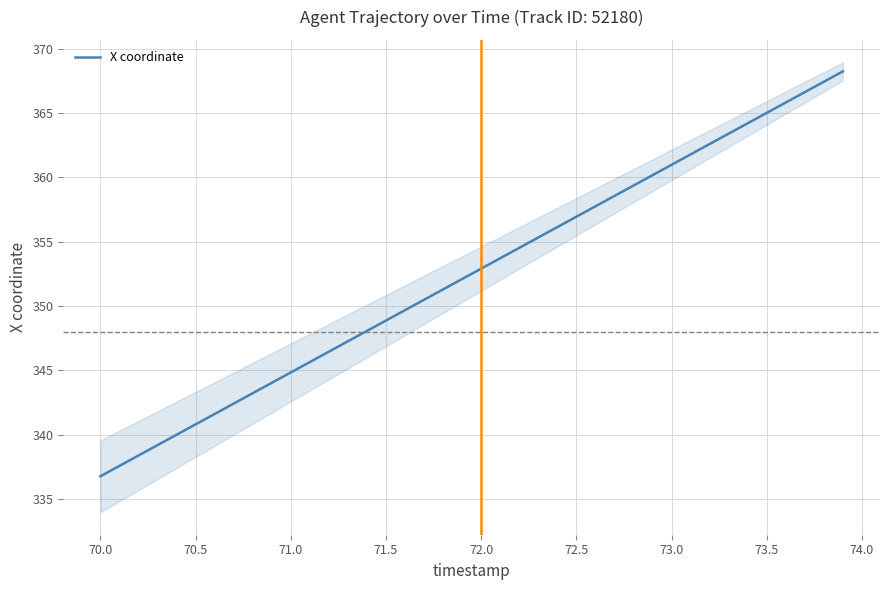

What is the lowest value of the X coordinate series?

336.8